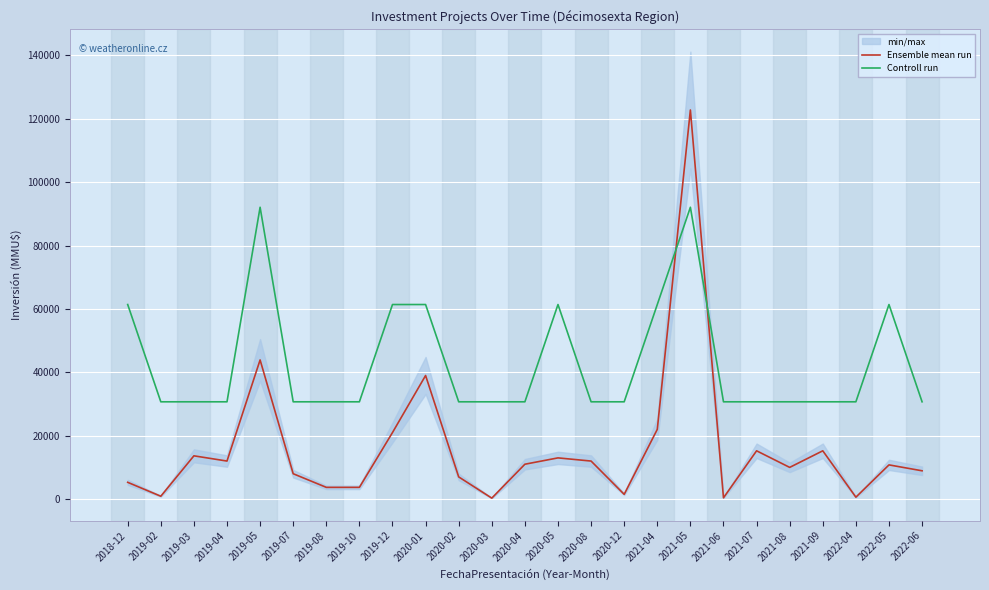

What is the label of the 17th point from the right?

2019-12